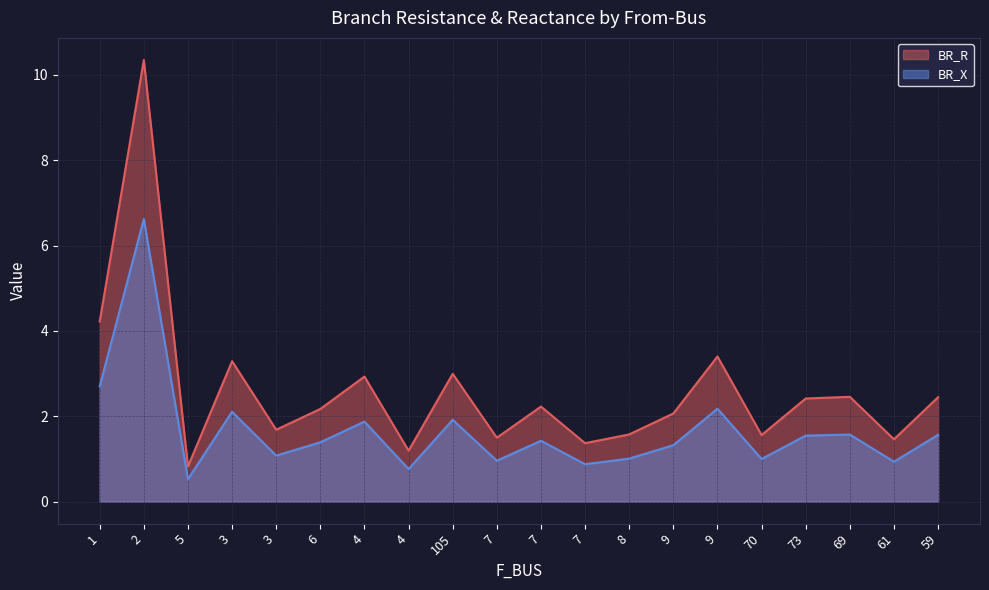

Does the chart display data point markers on the line(s)?

No